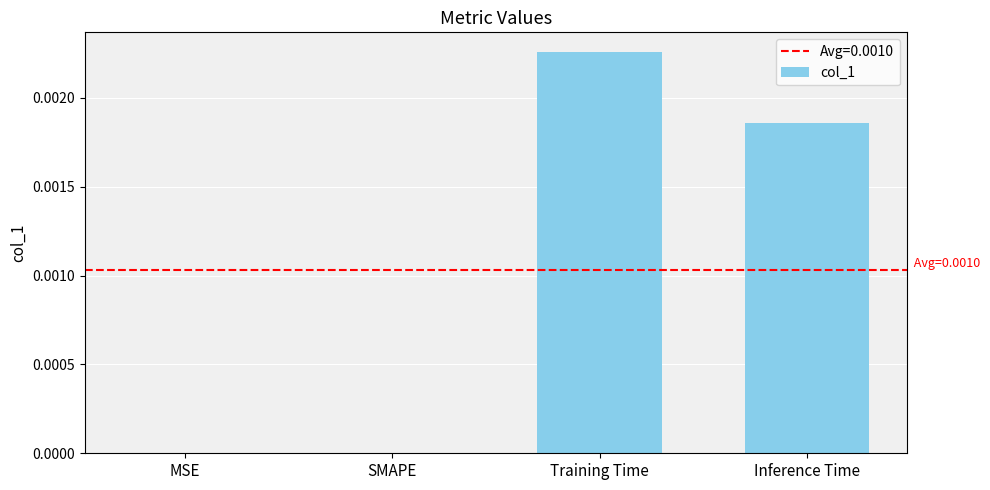

How many data points does each series have?

4